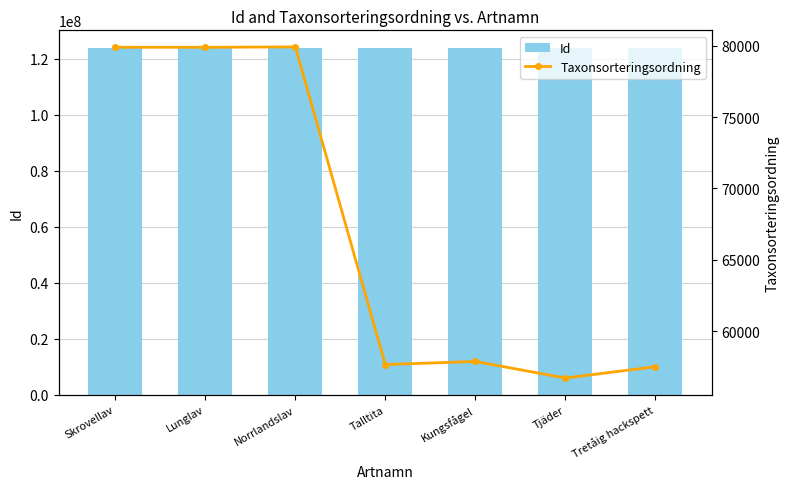

Is the value of Id at Talltita greater than the value of Taxonsorteringsordning at Lunglav?

Yes